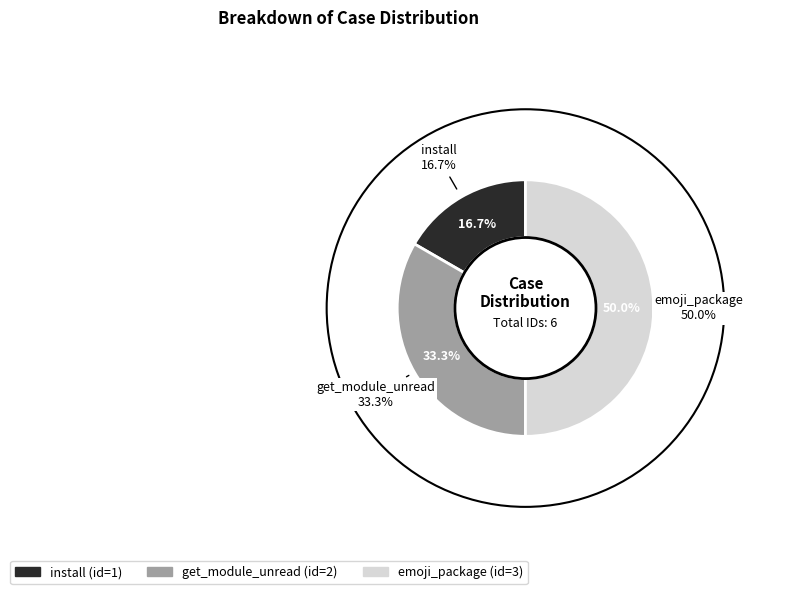

Does emoji_package represent more than half of the total?

No